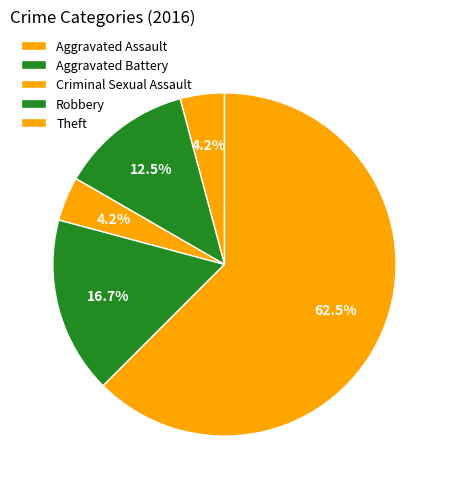

How many segments does this pie chart have?

5